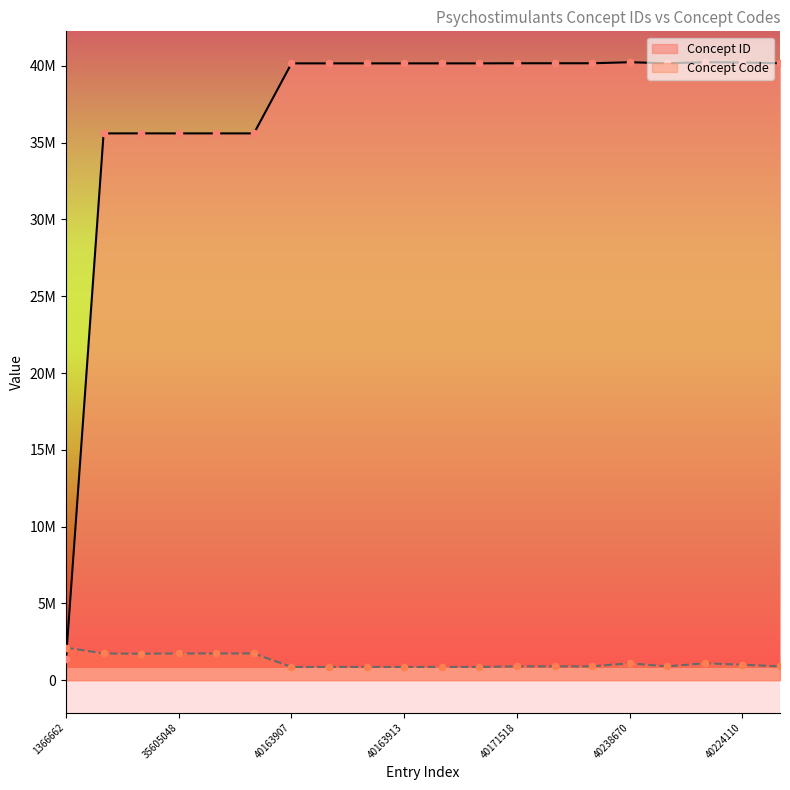

Which series has the largest Y range (max minus min)?

Concept ID